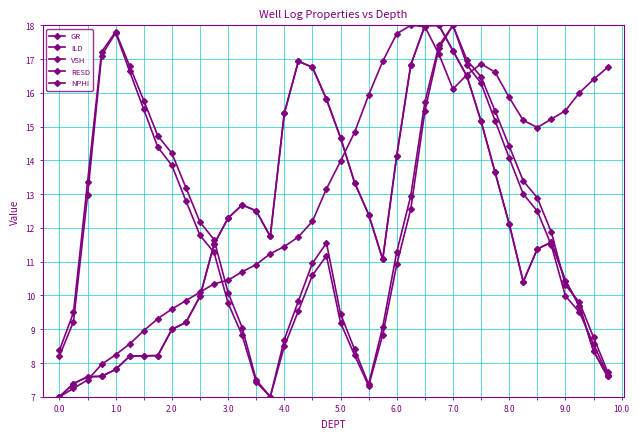

Which series has the largest total across all categories?

NPHI